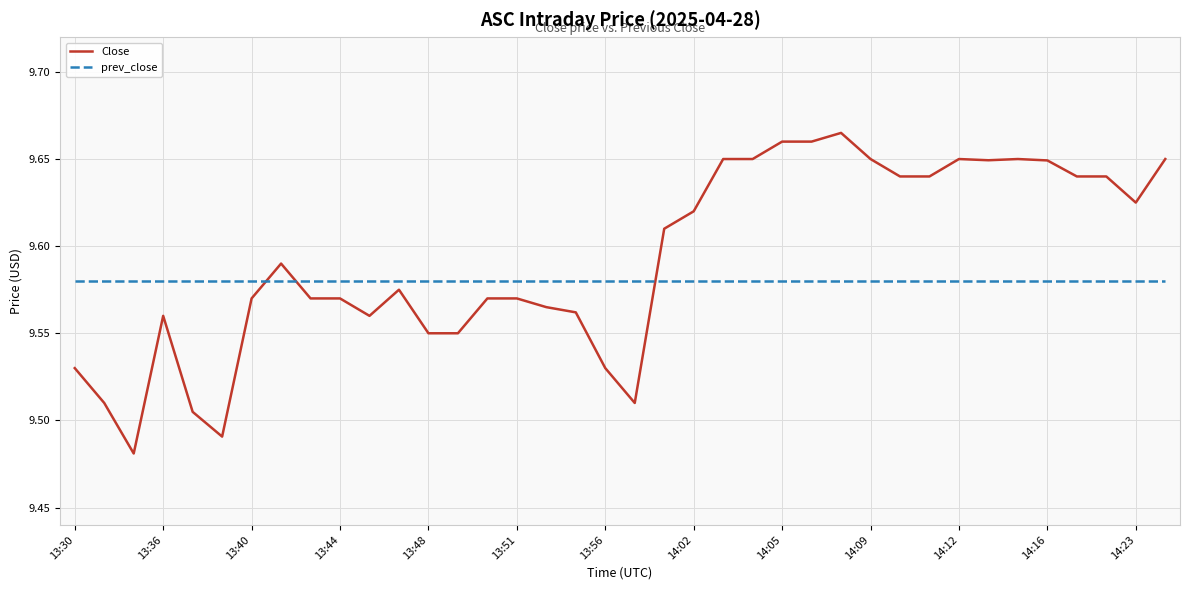

True or false: Close and prev_close intersect in this chart.

True